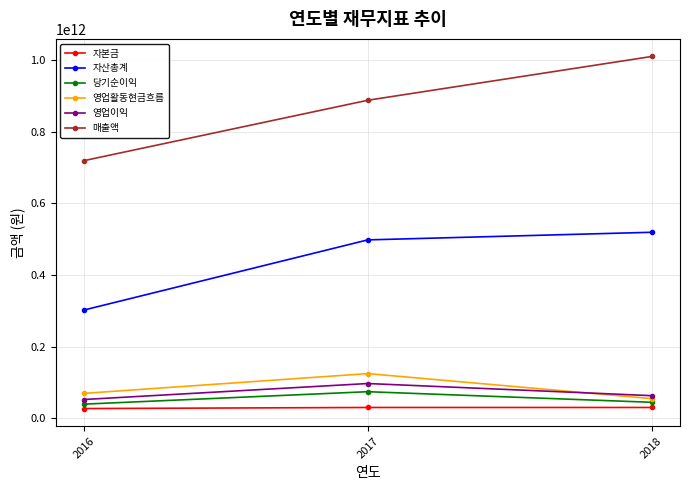

Count the 당기순이익 values in the range 39333140888 to 74084556824.

3